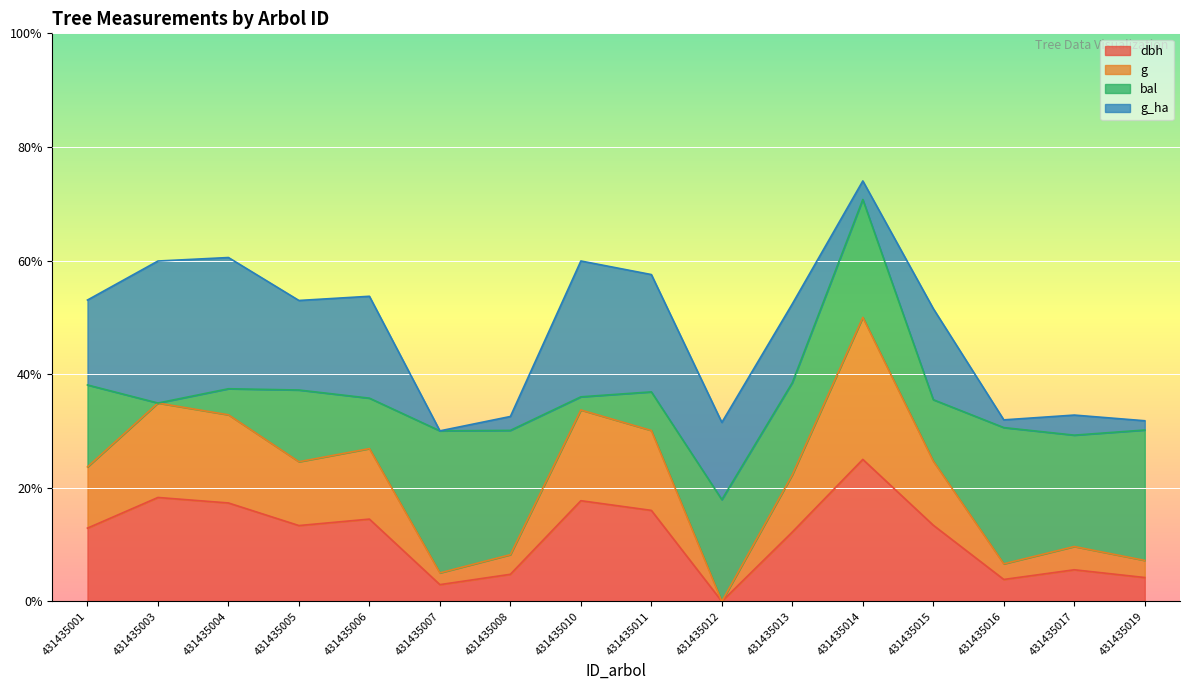

How many values in the g series exceed 0?

15